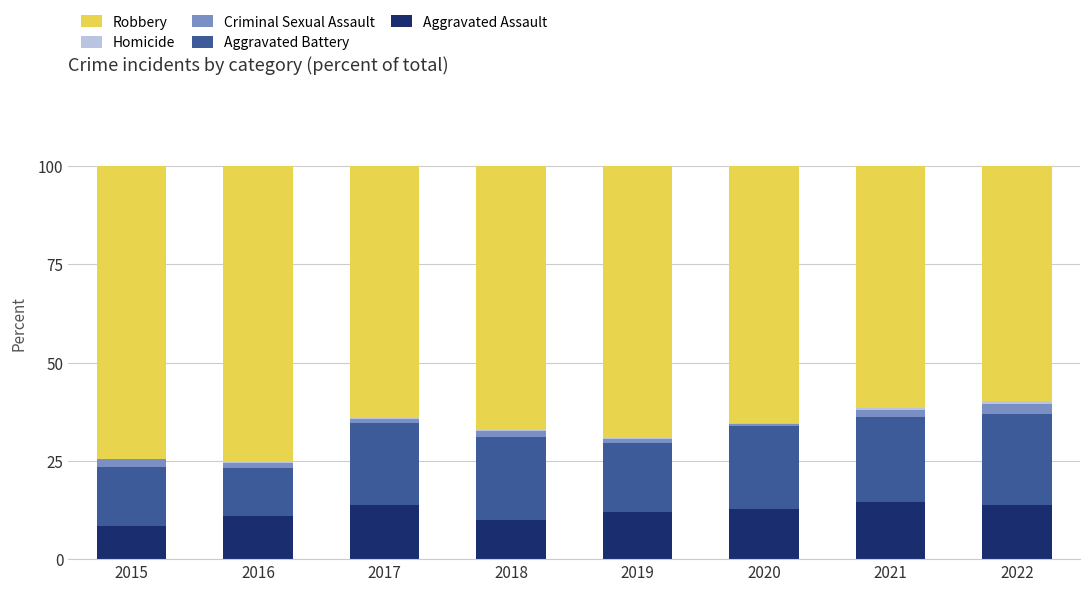

Does the chart contain stacked bars?

Yes